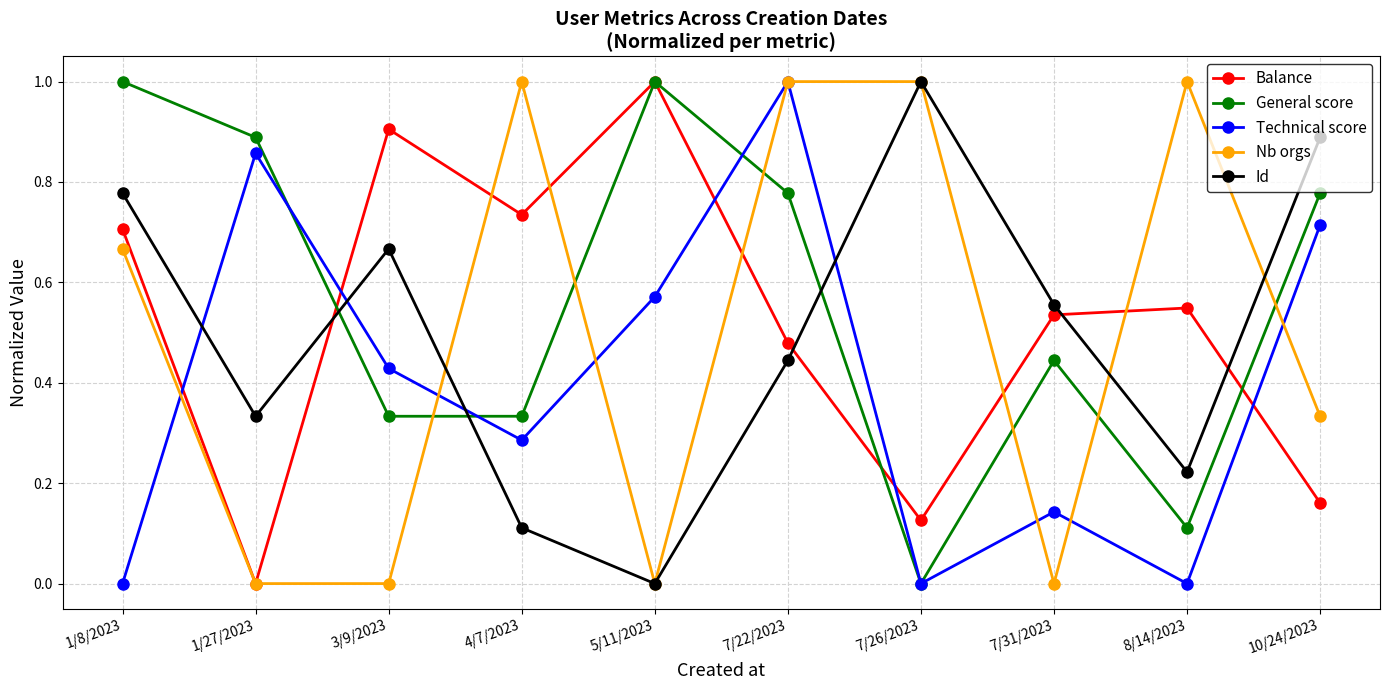

After their last crossing, which series has the higher values: Balance or Technical score?

Technical score